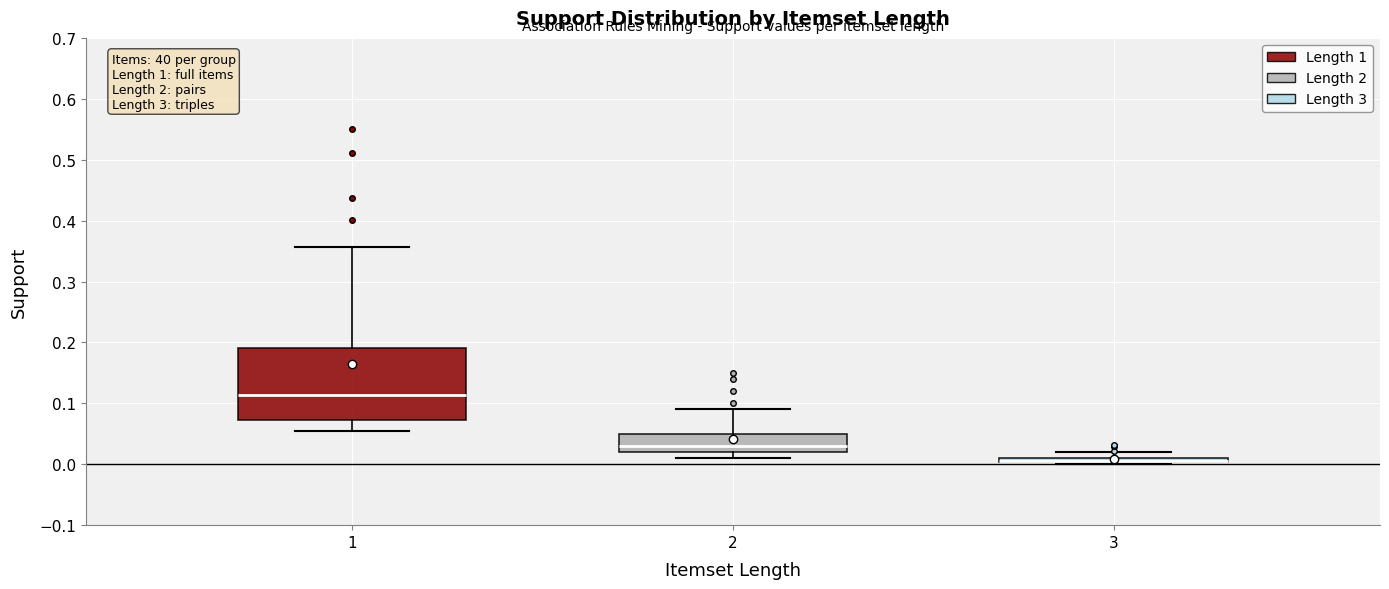

Where is the upper edge of the box at x = 3 on the y-axis? The values are not printed on the chart, so give them approximately, as read against the axis.

0.01